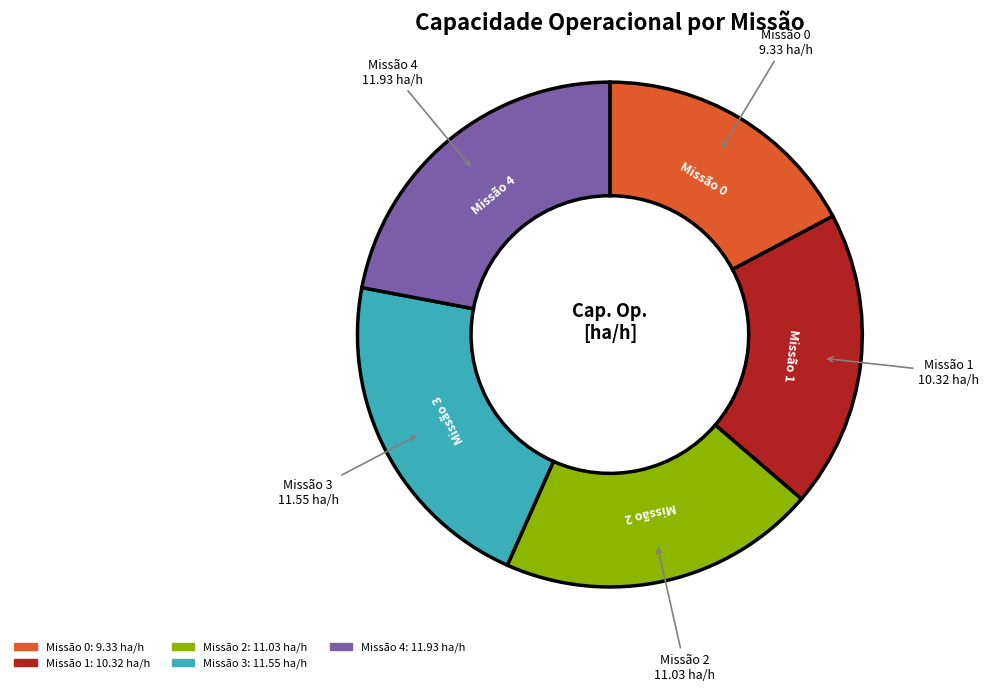

Does any single category account for the majority?

No